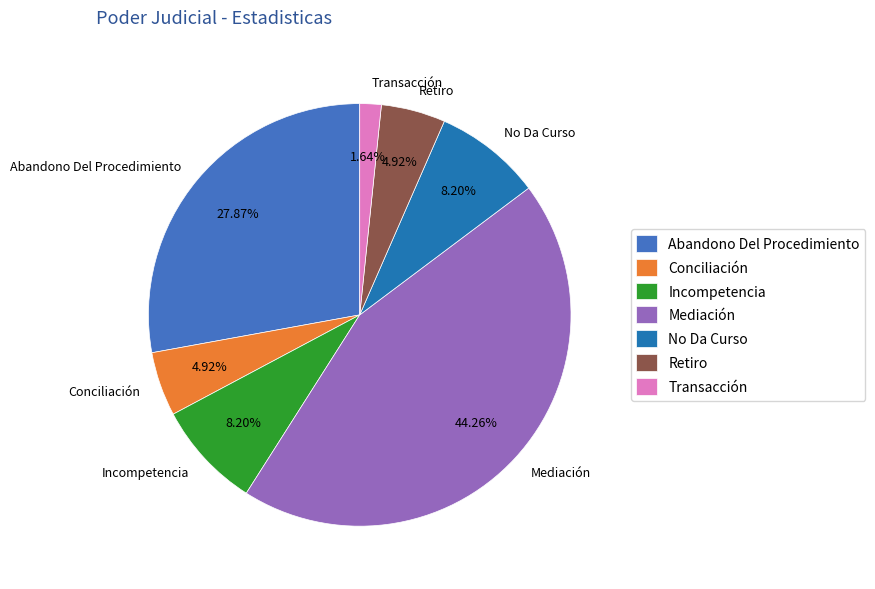

To the nearest percent, what is the difference between the largest and smallest slice percentages?

43%